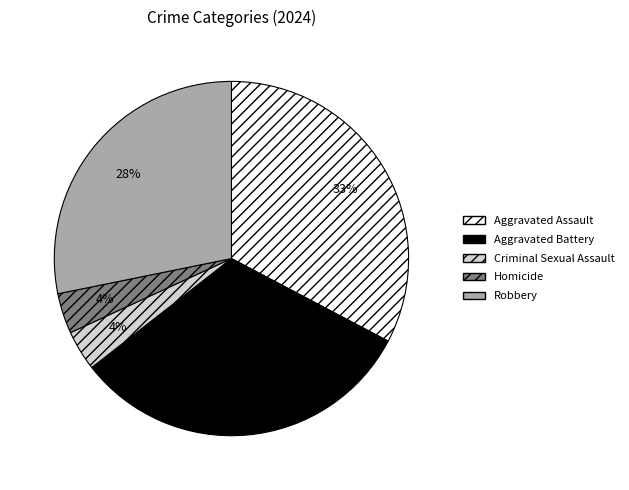

Do Aggravated Assault and Aggravated Battery together represent more than half of the pie?

Yes